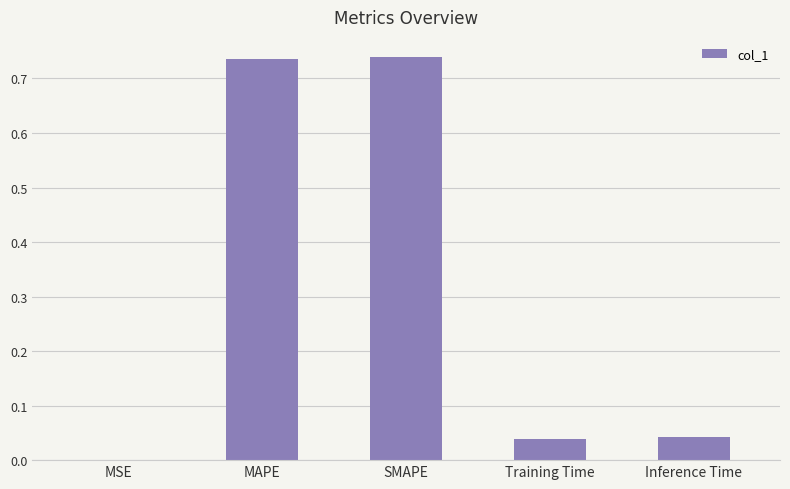

The value at Training Time is 0.1. True or false?

False